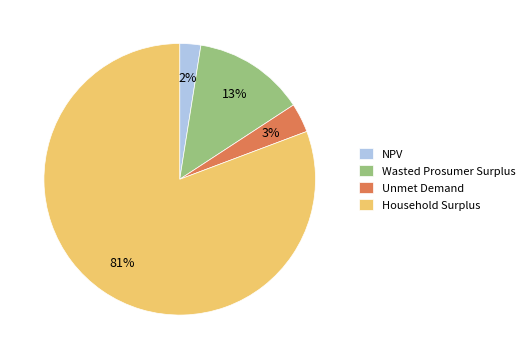

Count the number of slices in the pie.

4